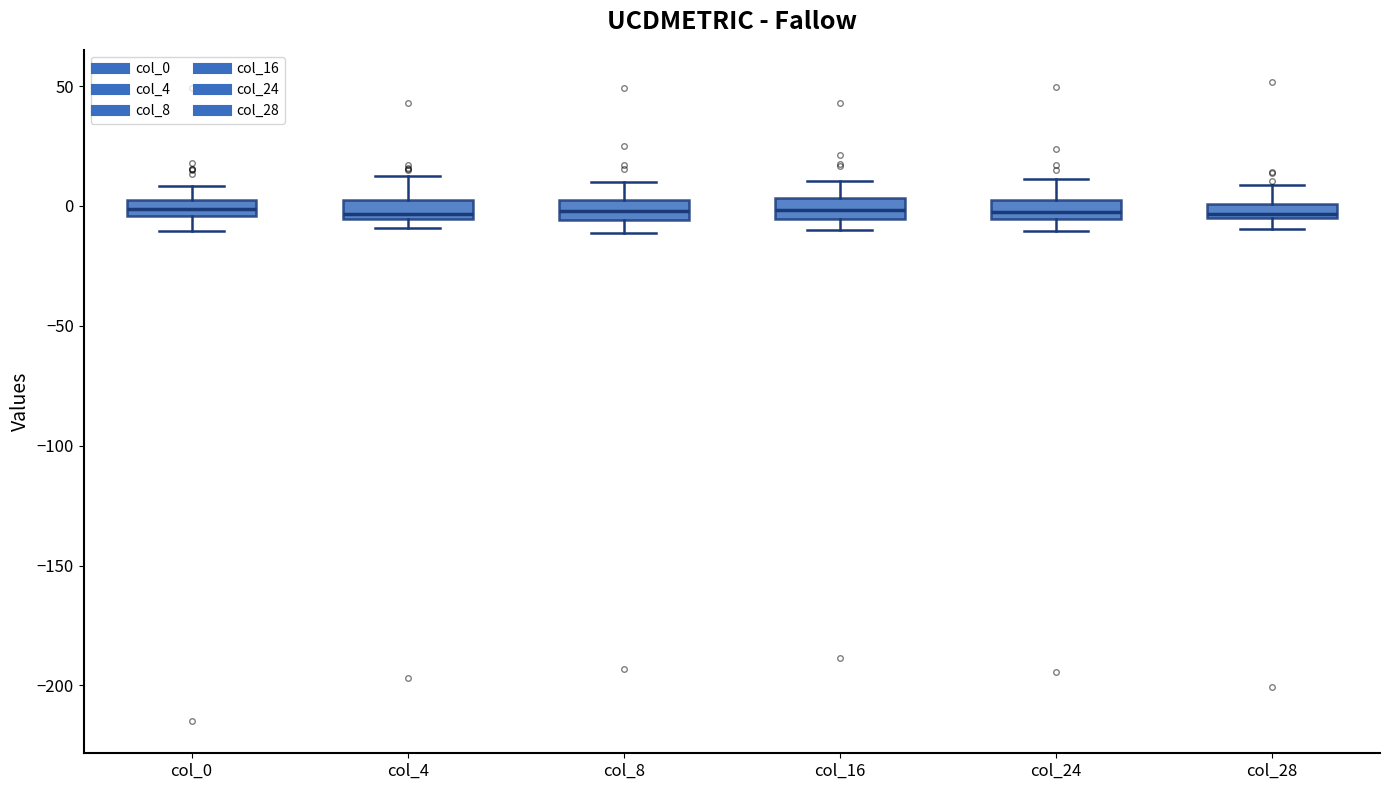

Where does the lower whisker of the box for col_8 end on the y-axis? The values are not printed on the chart, so give them approximately, as read against the axis.

-10